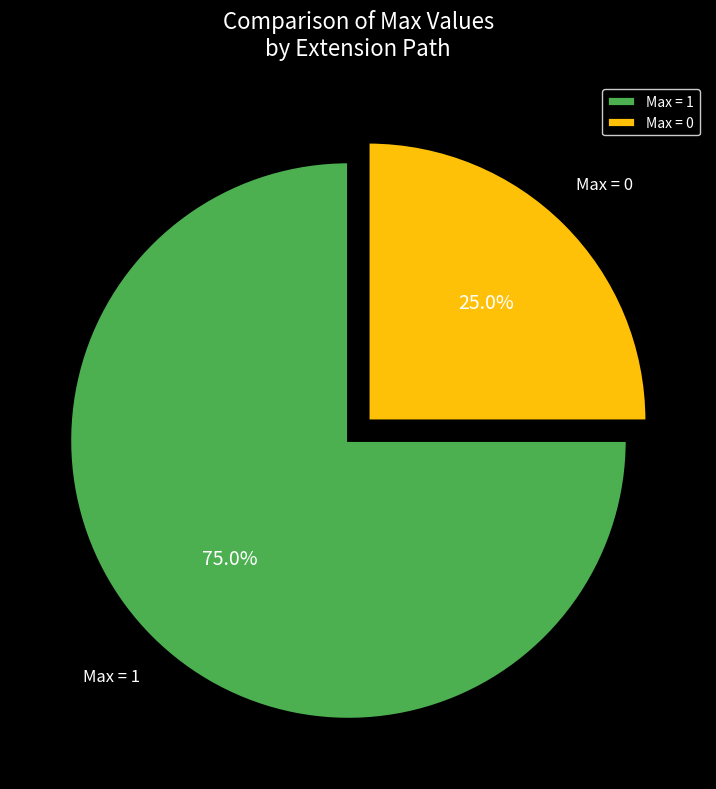

Which slice is the smallest?

Max = 0